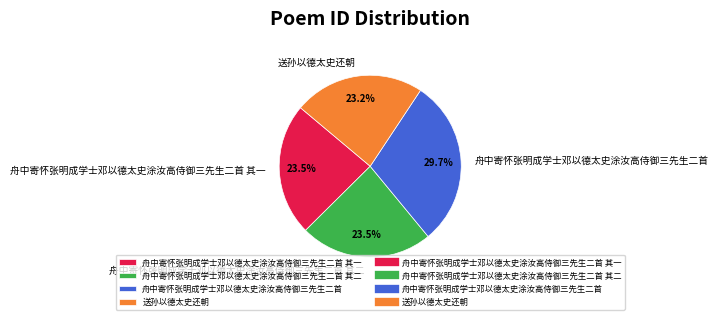

What percentage is NOT represented by 舟中寄怀张明成学士邓以德太史涂汝高侍御三先生二首 其一?

76.5%